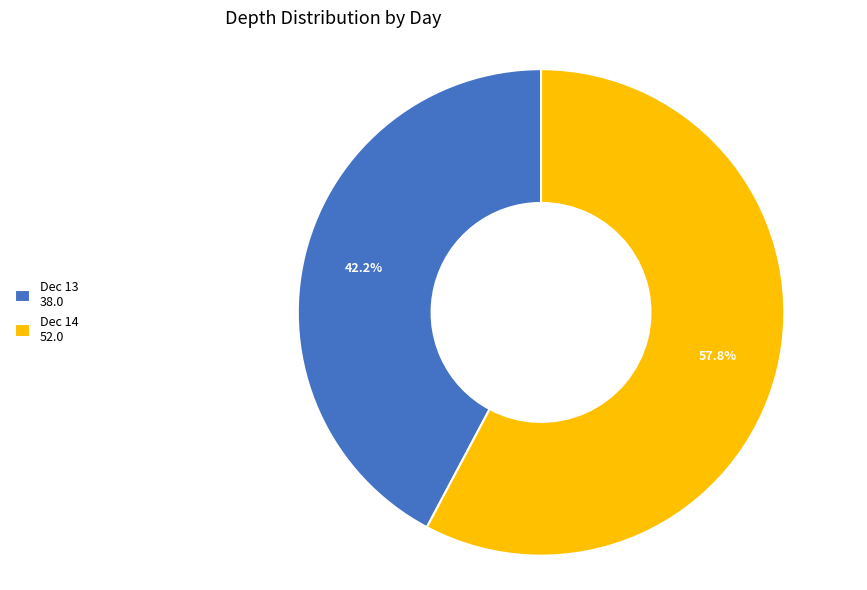

Between Dec 13 38.0 and Dec 14 52.0, which is larger?

Dec 14 52.0